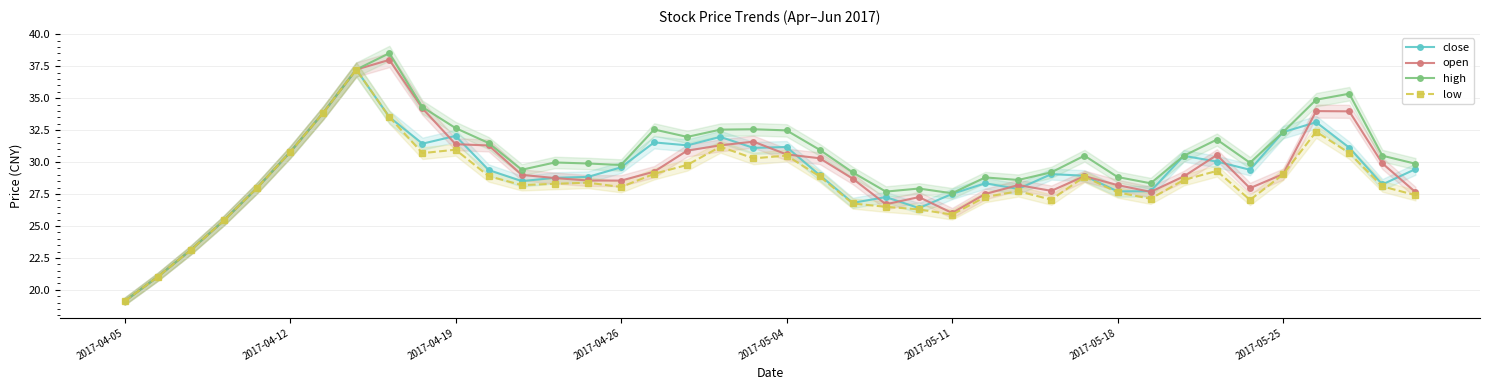

The value of close at 26 is 14.2. True or false?

False